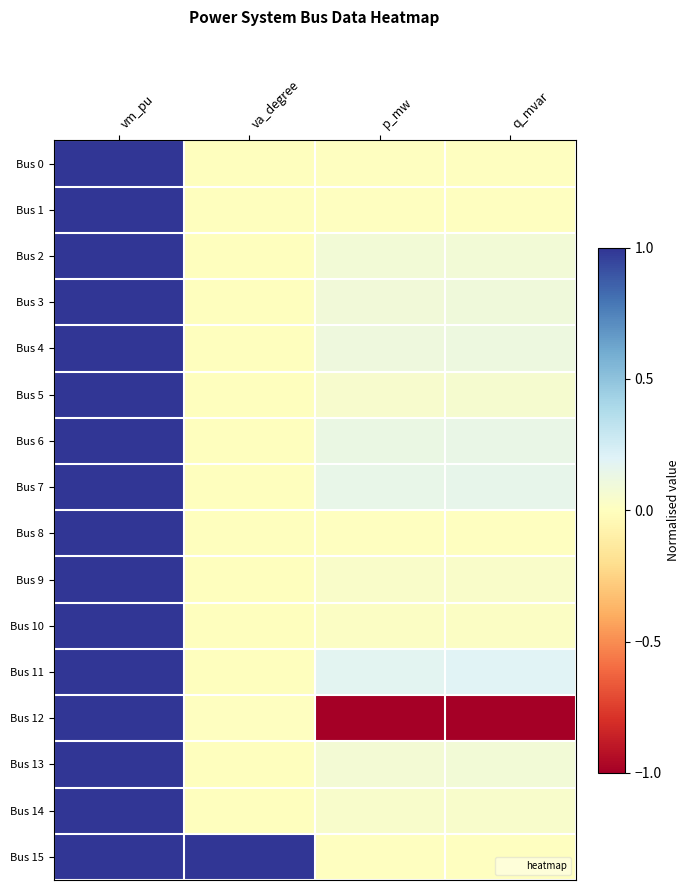

Reading right to left, extract all data points from this chart.

Bus 0: q_mvar=0.0	p_mw=0.0	va_degree=-0.0	vm_pu=1.0
Bus 1: q_mvar=0.0	p_mw=0.0	va_degree=-0.0	vm_pu=1.0
Bus 2: q_mvar=0.1	p_mw=0.1	va_degree=-0.0	vm_pu=1.0
Bus 3: q_mvar=0.1	p_mw=0.1	va_degree=-0.0	vm_pu=1.0
Bus 4: q_mvar=0.1	p_mw=0.1	va_degree=-0.0	vm_pu=1.0
Bus 5: q_mvar=0.1	p_mw=0.1	va_degree=-0.0	vm_pu=1.0
Bus 6: q_mvar=0.1	p_mw=0.1	va_degree=-0.0	vm_pu=1.0
Bus 7: q_mvar=0.2	p_mw=0.1	va_degree=-0.0	vm_pu=1.0
Bus 8: q_mvar=0.0	p_mw=0.0	va_degree=-0.0	vm_pu=1.0
Bus 9: q_mvar=0.0	p_mw=0.0	va_degree=-0.0	vm_pu=1.0
Bus 10: q_mvar=0.0	p_mw=0.0	va_degree=-0.0	vm_pu=1.0
Bus 11: q_mvar=0.2	p_mw=0.2	va_degree=-0.0	vm_pu=1.0
Bus 12: q_mvar=-1.0	p_mw=-1.0	va_degree=0.0	vm_pu=1.0
Bus 13: q_mvar=0.1	p_mw=0.1	va_degree=-0.0	vm_pu=1.0
Bus 14: q_mvar=0.0	p_mw=0.0	va_degree=-0.0	vm_pu=1.0
Bus 15: q_mvar=0.0	p_mw=0.0	va_degree=1.0	vm_pu=1.0